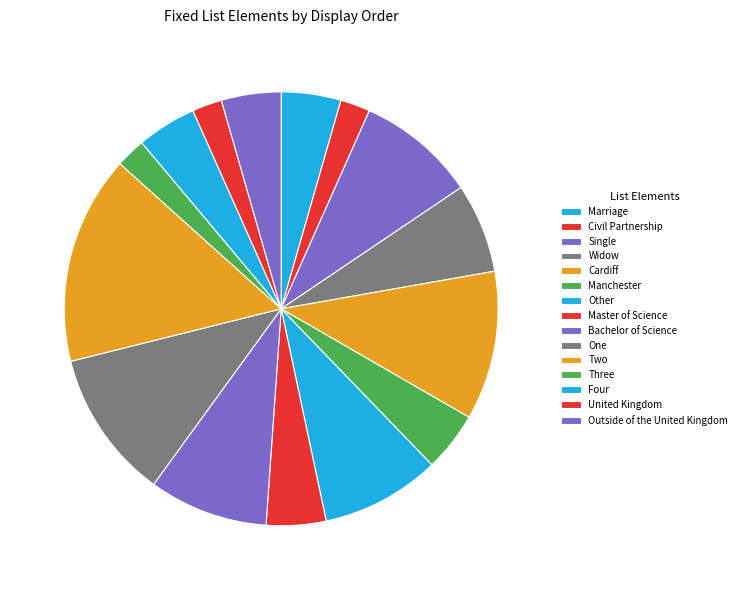

What percentage is the Outside of the United Kingdom slice, to the nearest percent?

4%